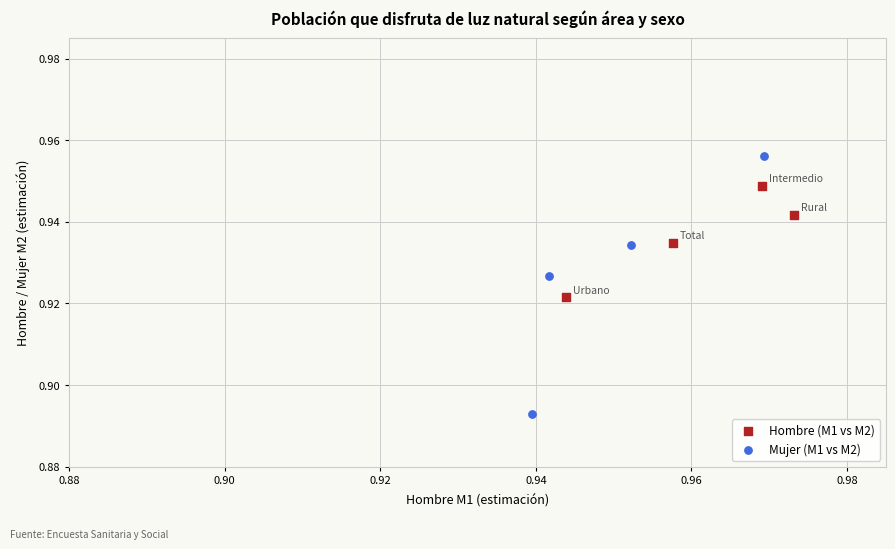

Which series reaches the maximum Y coordinate?

Mujer (M1 vs M2)